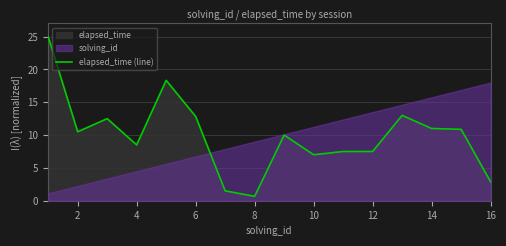

How many points are lower than both their immediate neighbors (excluding endpoints)?

4